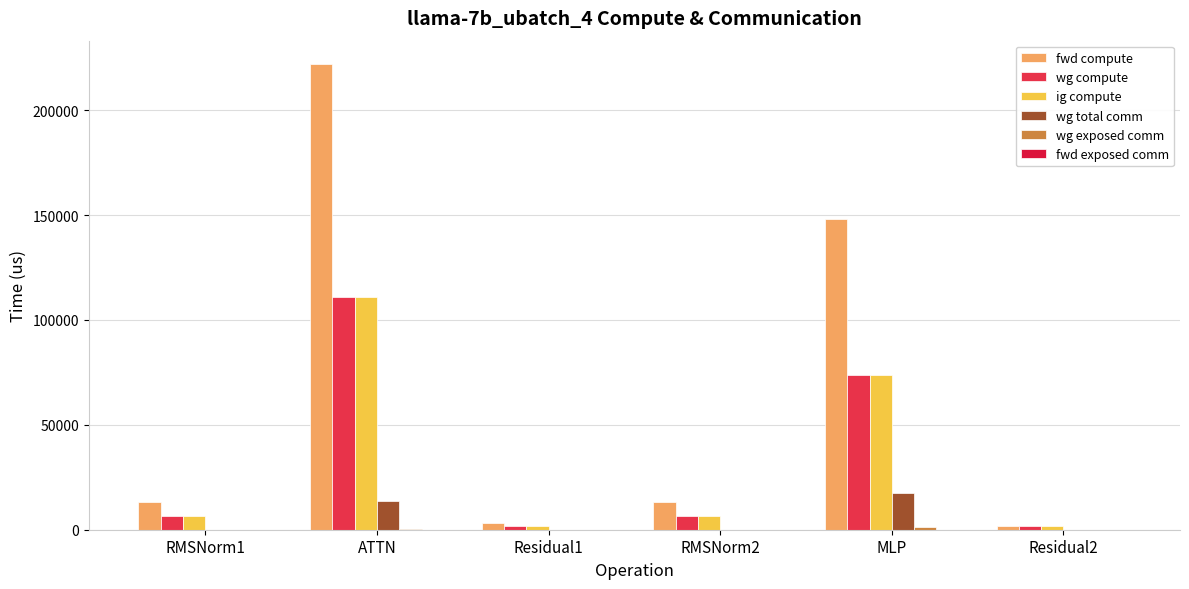

Which series has the largest total across all categories?

fwd compute